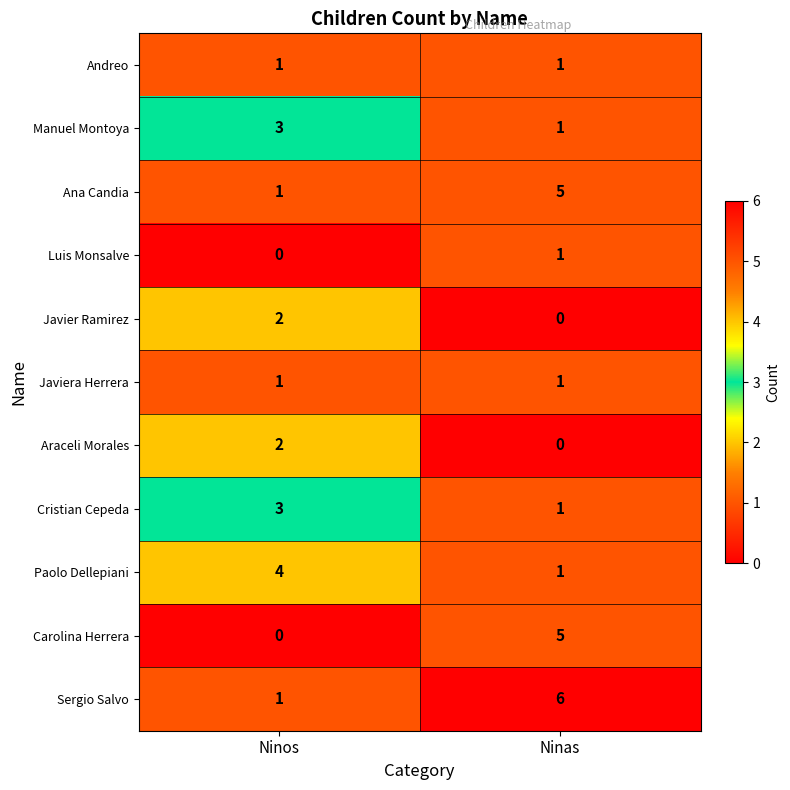

What is the difference between the highest and lowest values at Ninos?

4